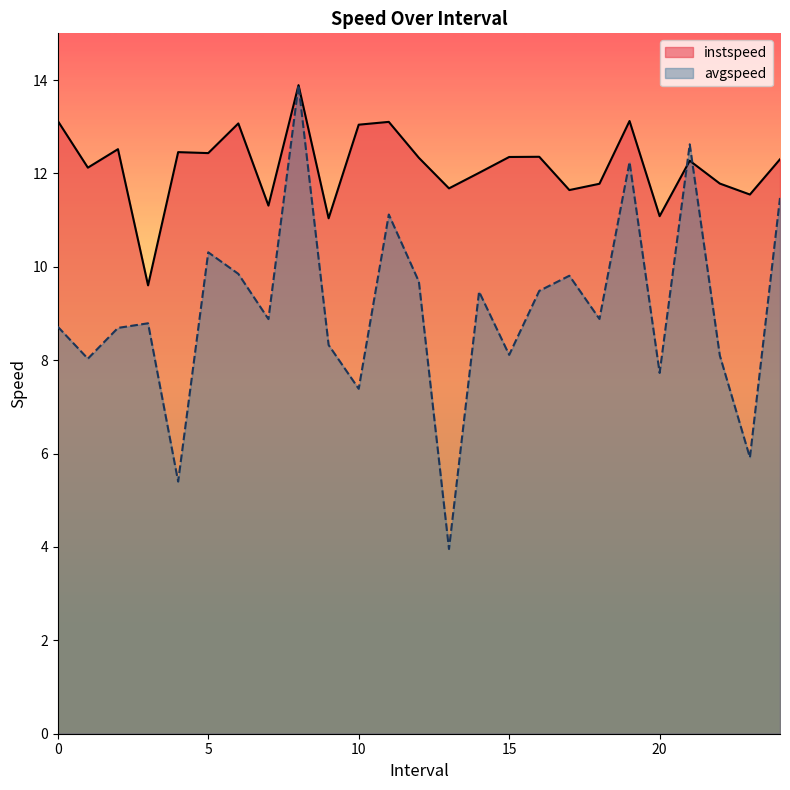

At which category is the sum across all series the highest?

8